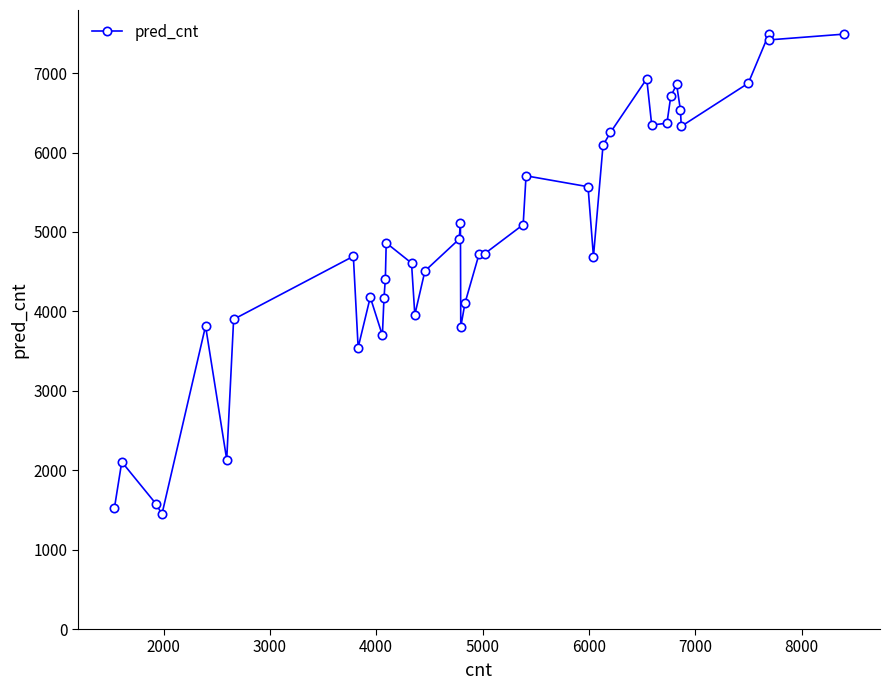

What is the smallest value displayed?

1447.2